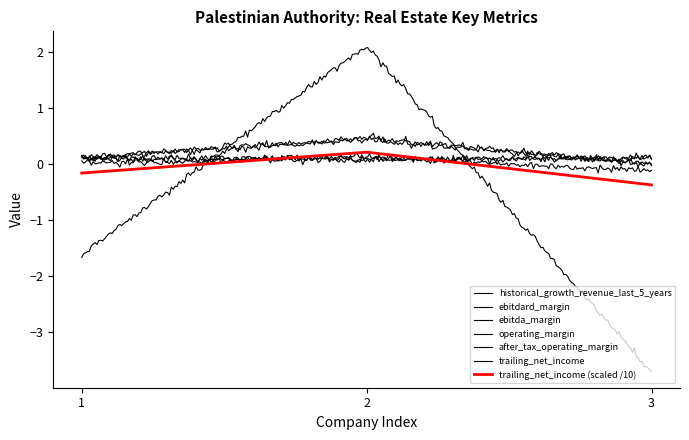

What is the difference between the maximum and second lowest values in the operating_margin series?

0.4